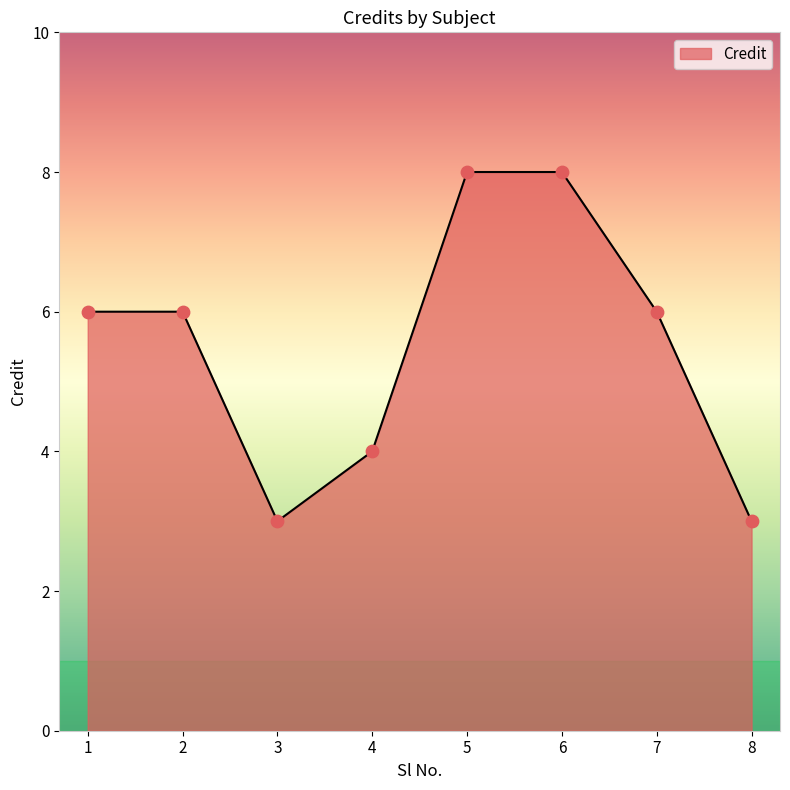

Approximately how many times larger is the value at 8 compared to 1?

0.5